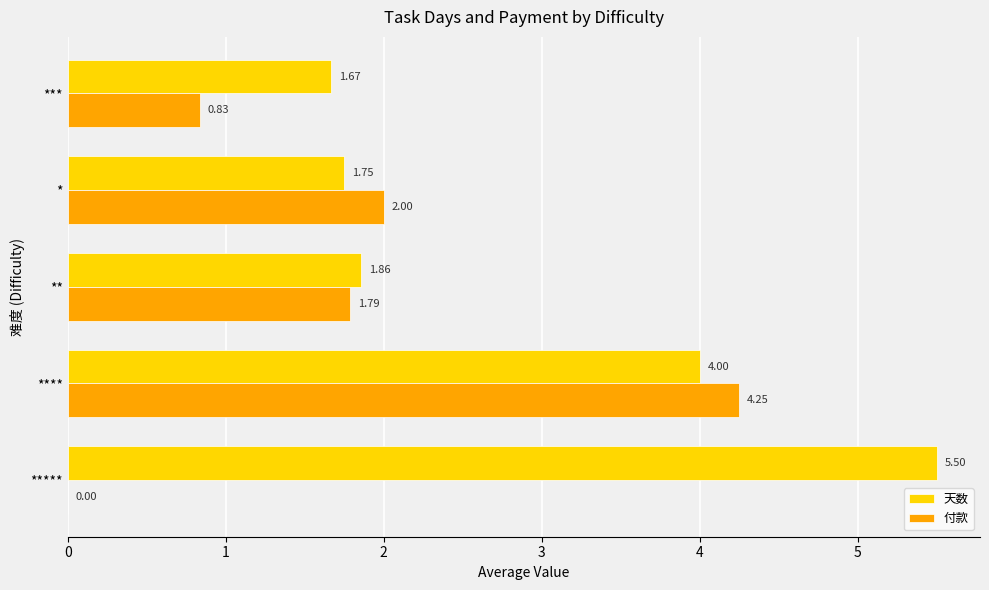

Is the value of 天数 at ** greater than the value of 付款 at *****?

Yes